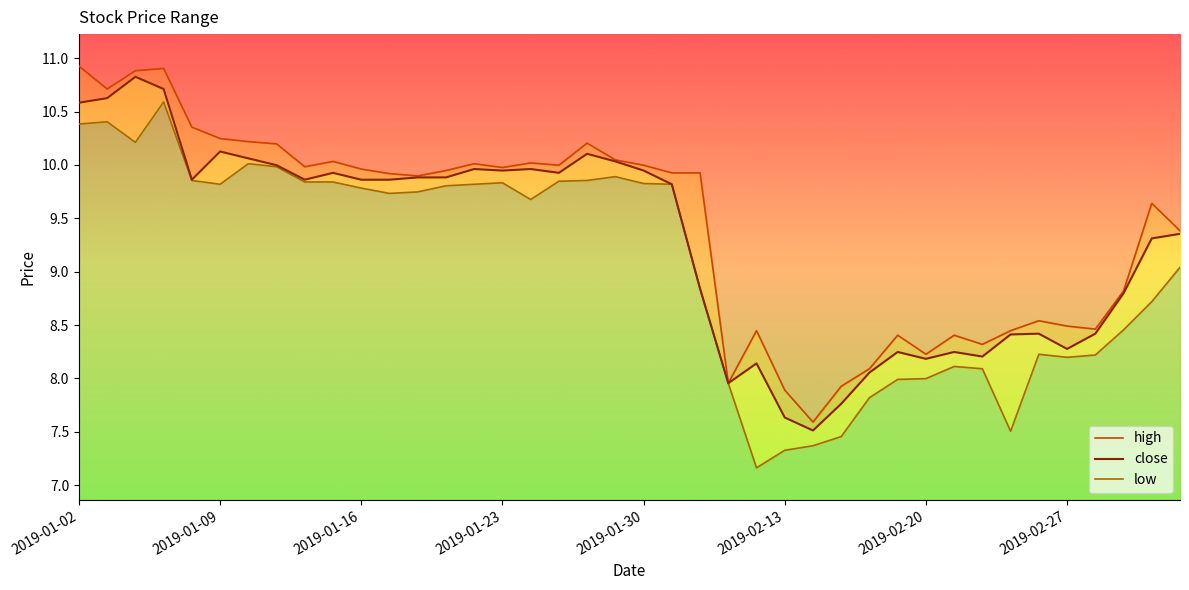

In low, how many points are higher than both neighbors (excluding endpoints)?

7